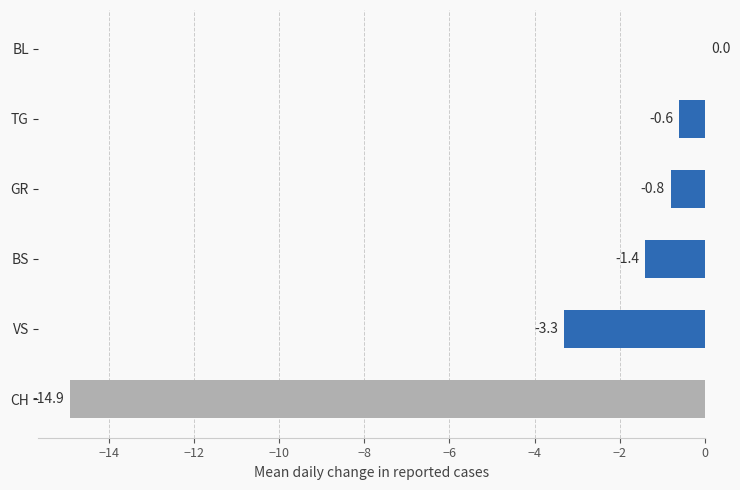

What is the sum of all values?

-21.0